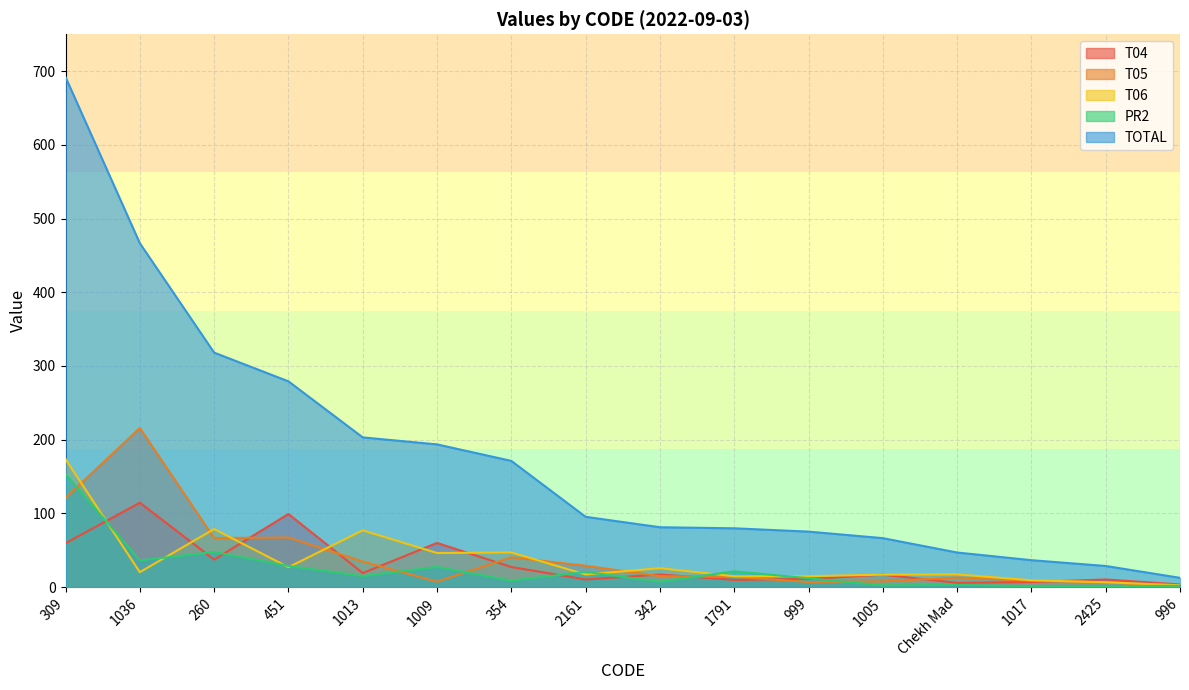

After their last crossing, which series has the higher values: PR2 or T05?

PR2